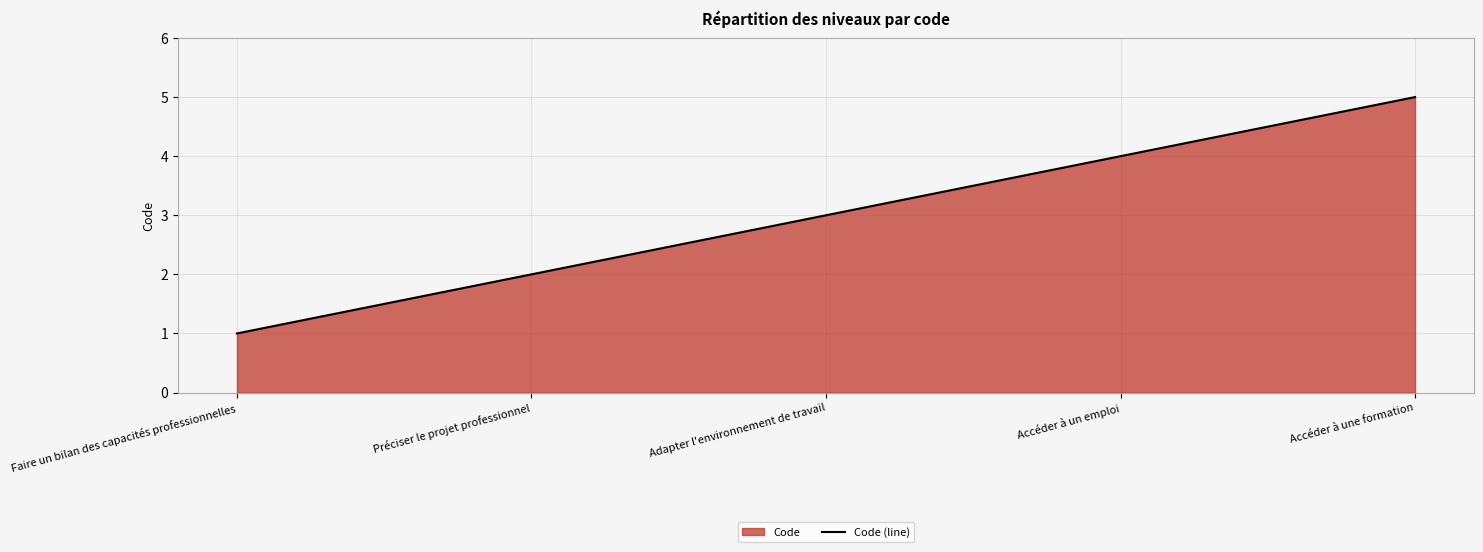

What is the average value?

3